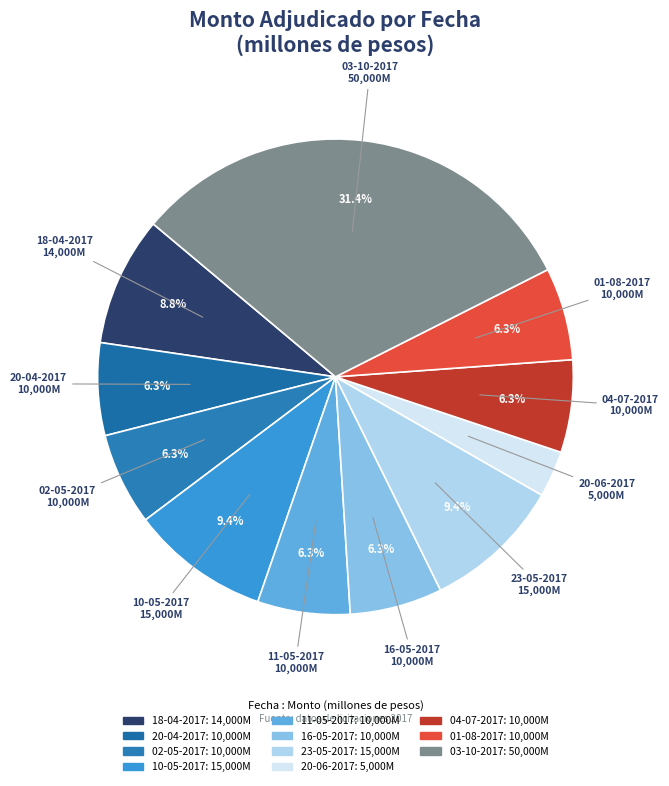

Approximately how many times larger is the value at 11-05-2017 compared to 20-06-2017?

2.0